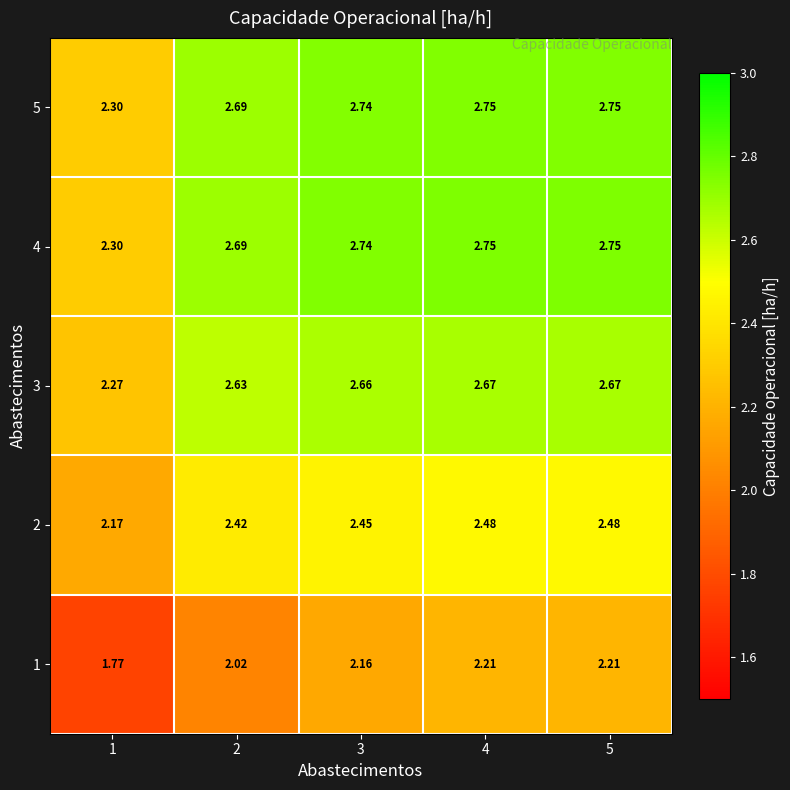

Is the value of 4 at 3 greater than the value of 1 at 1?

Yes